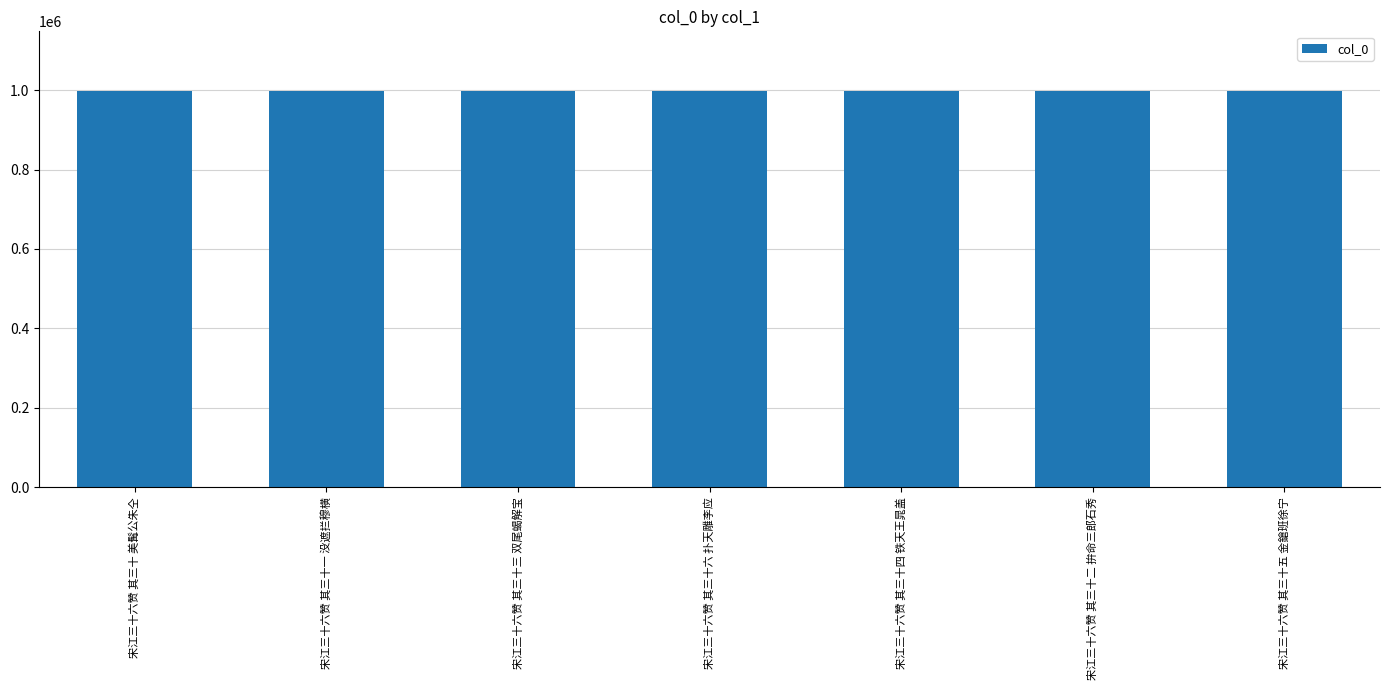

How many bars are there in total?

7